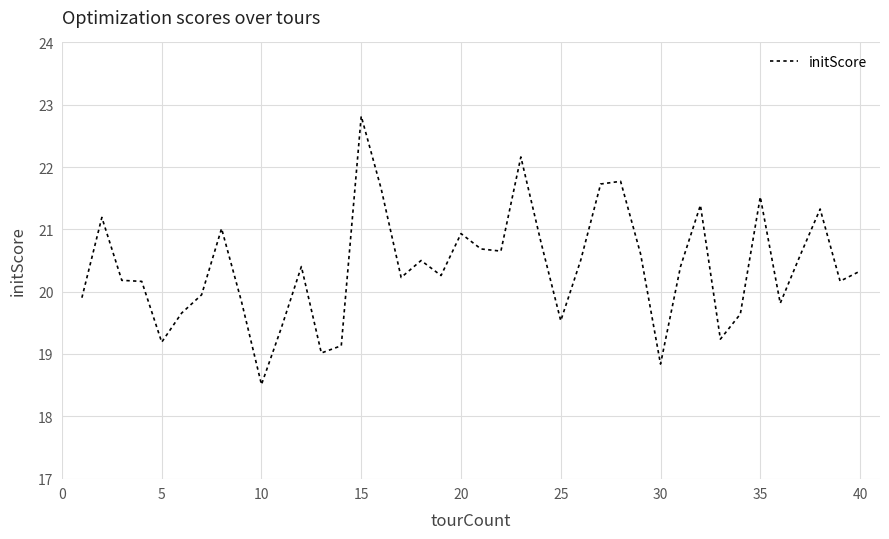

What is the maximum value shown in the chart?

22.8